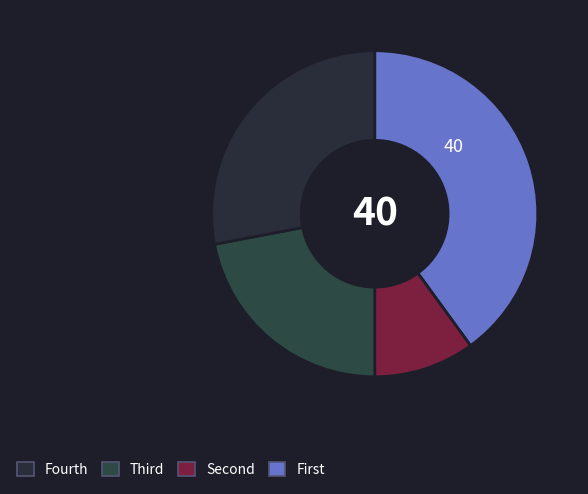

Count the number of slices in the pie.

4